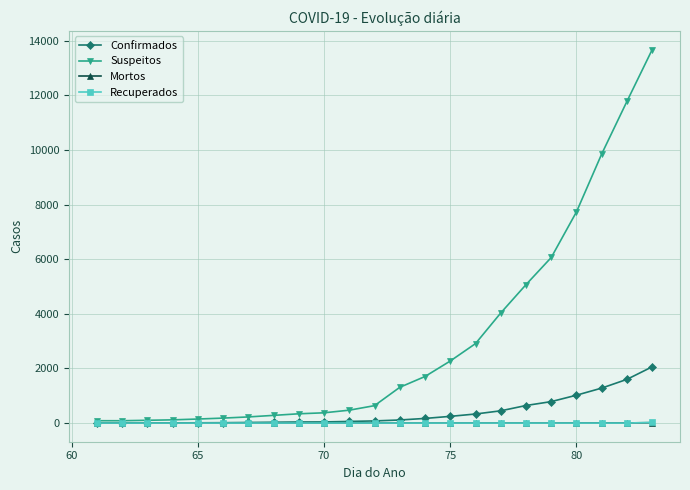

At how many categories does at least one series exceed 3392?

7